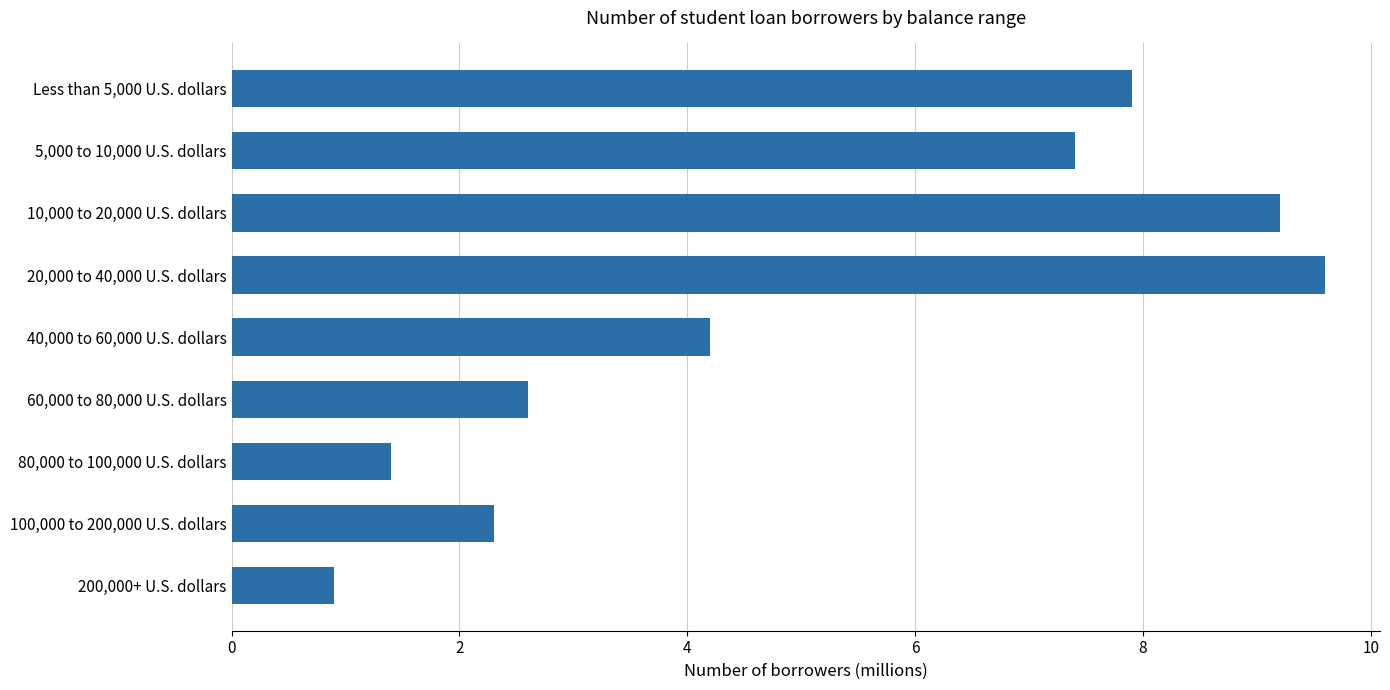

The value at 200,000+ U.S. dollars is 0.9. True or false?

True